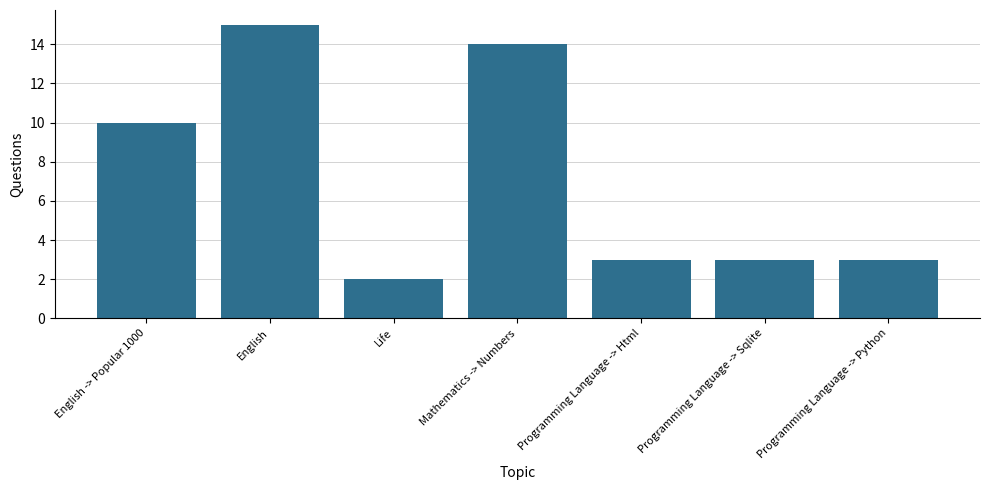

Reading left to right, transcribe all the data shown in this chart.

10	15	2	14	3	3	3